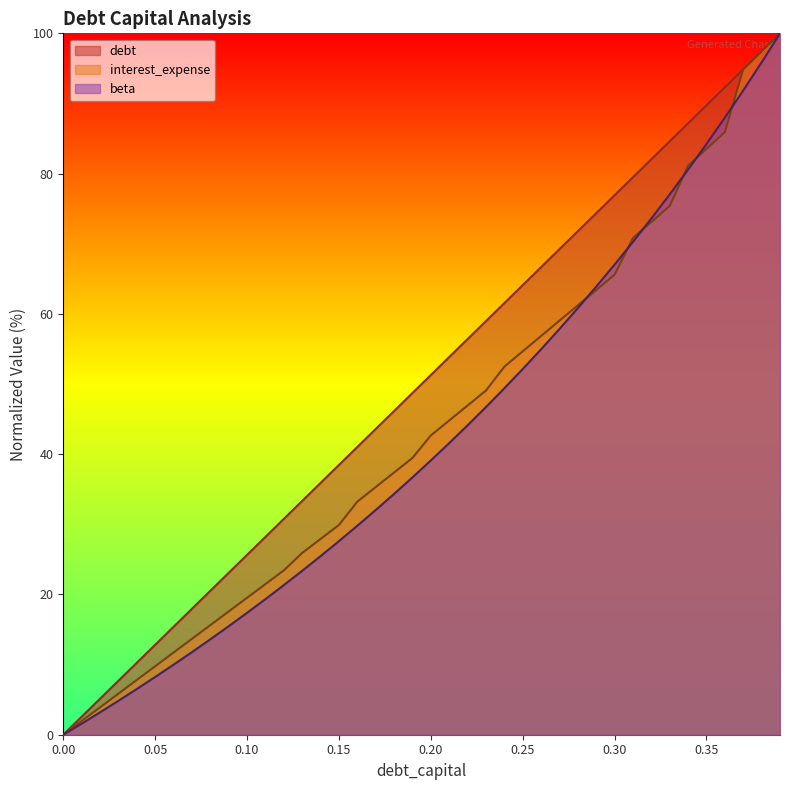

After their last crossing, which series has the higher values: debt or interest_expense?

debt